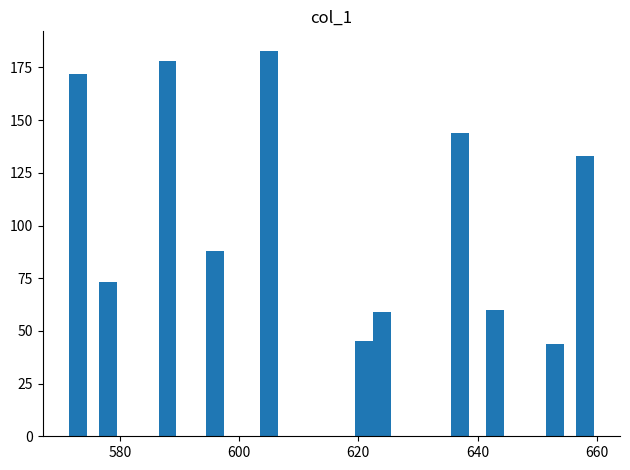

True or false: the data shows 59 at 640.

False